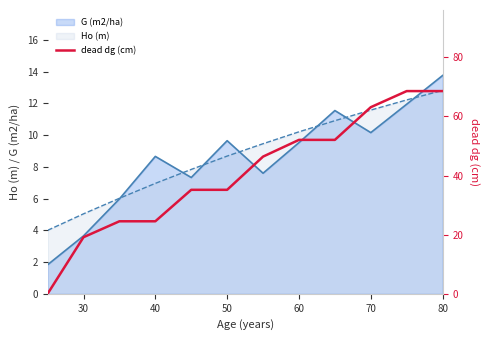

Which category has the highest value in the Ho (m) series?

80